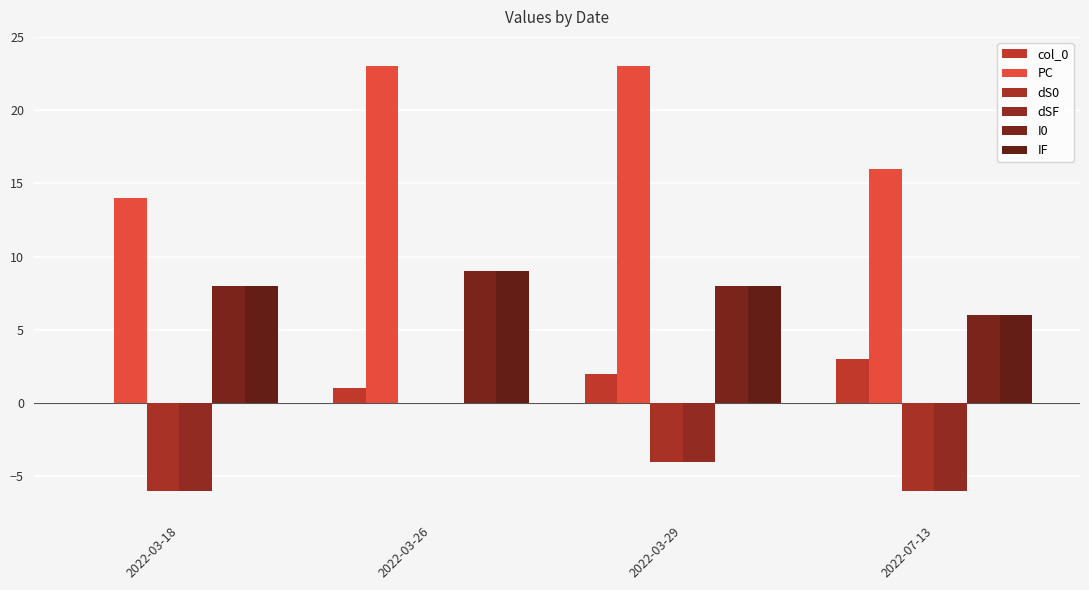

What is the label of the 4th bar from the left?

2022-07-13